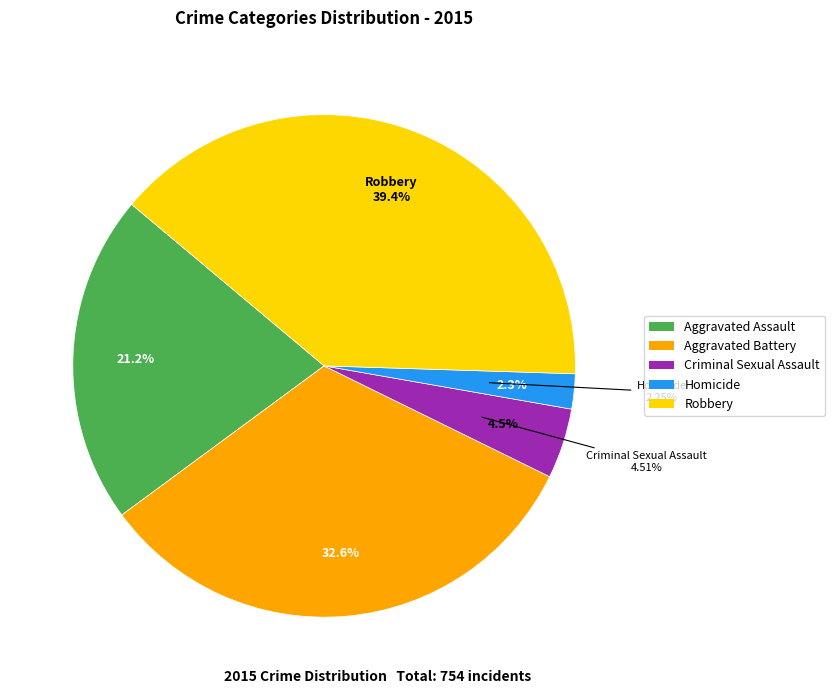

What percentage is the Homicide slice, to the nearest percent?

2%